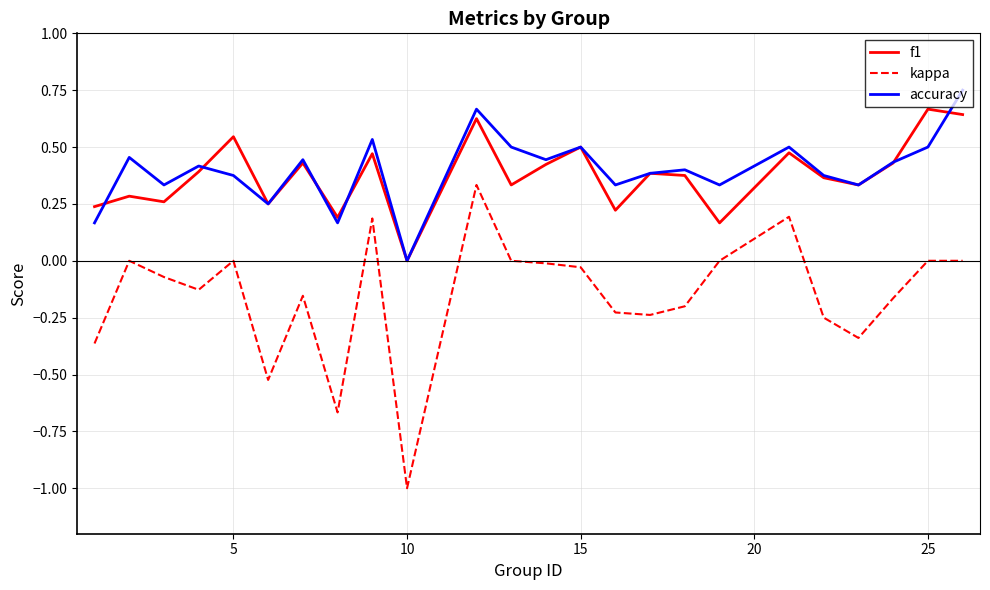

True or false: f1 and kappa intersect in this chart.

False